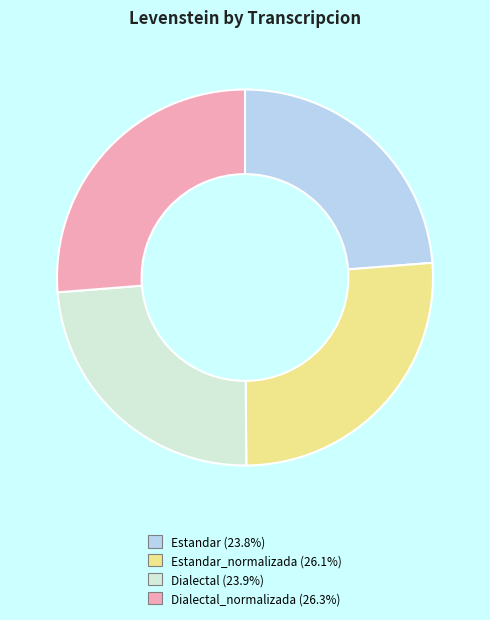

Is there any slice that represents more than half of the pie?

No